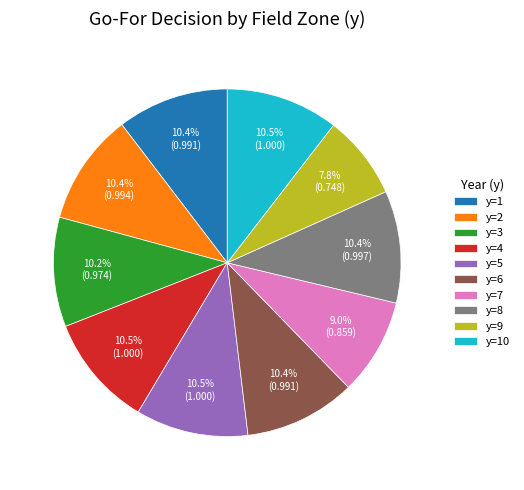

Does any single category account for the majority?

No